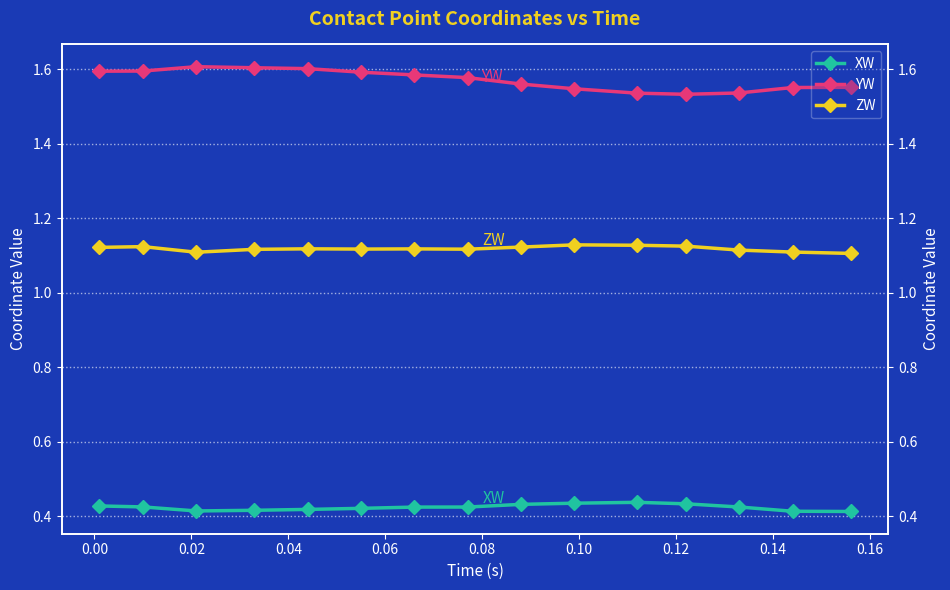

Is the value of YW at −0.02 greater than the value of ZW at 14?

Yes